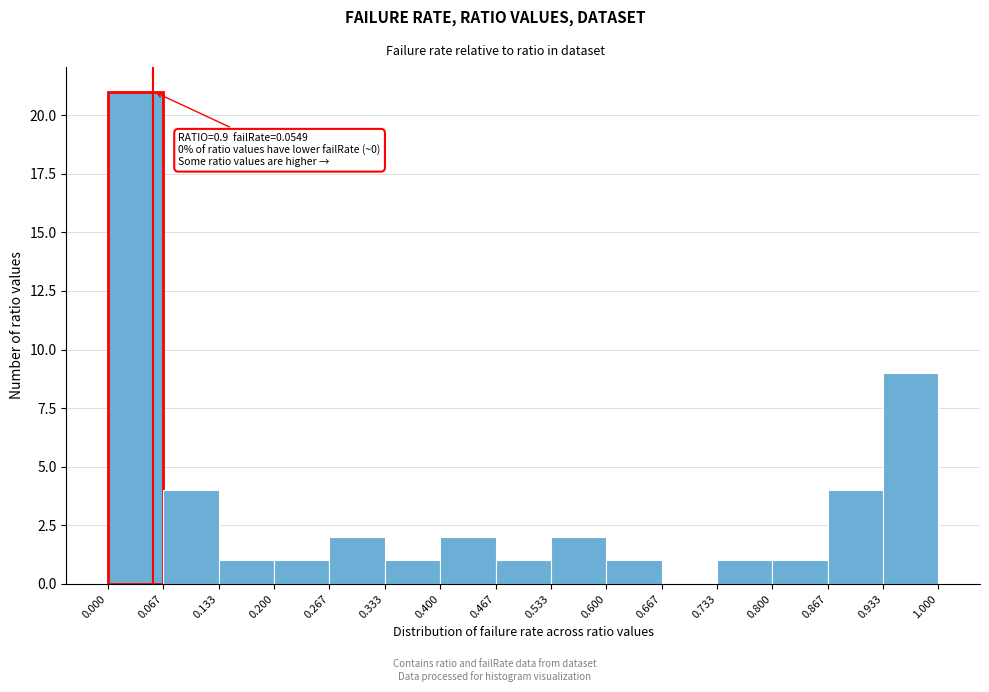

Over which range of the x-axis is the bar tallest?

0.000 to 0.067